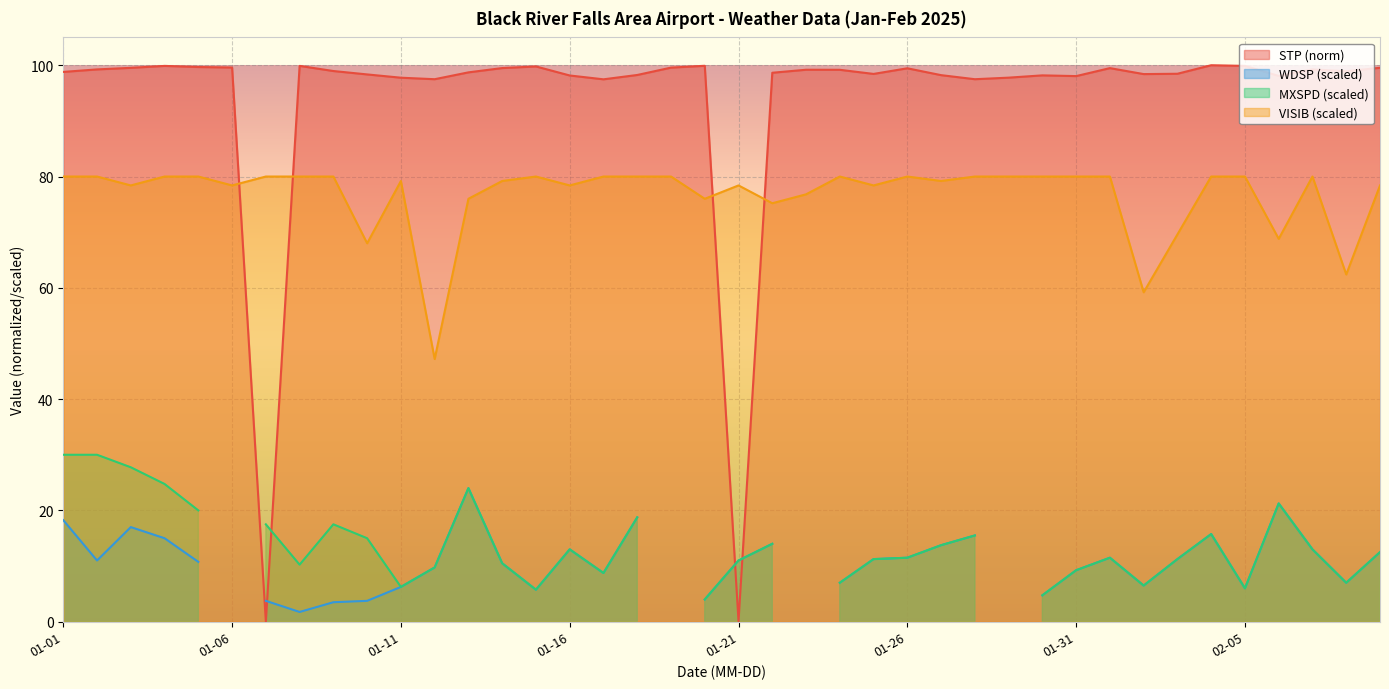

How many times do VISIB (scaled) and STP (norm) cross each other?

4